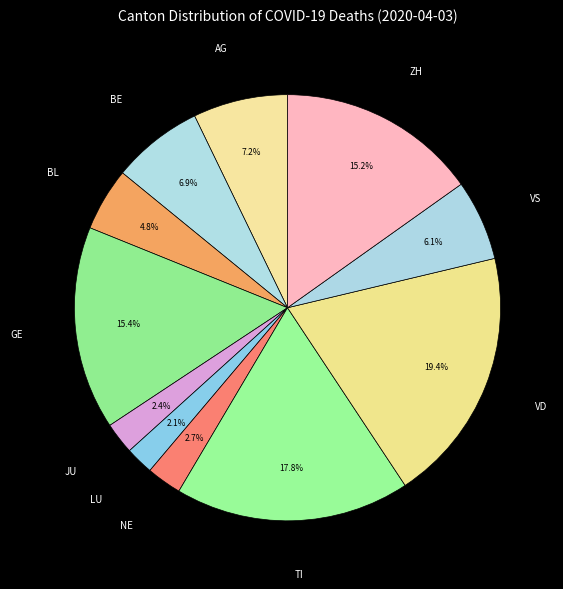

How many segments does this pie chart have?

11